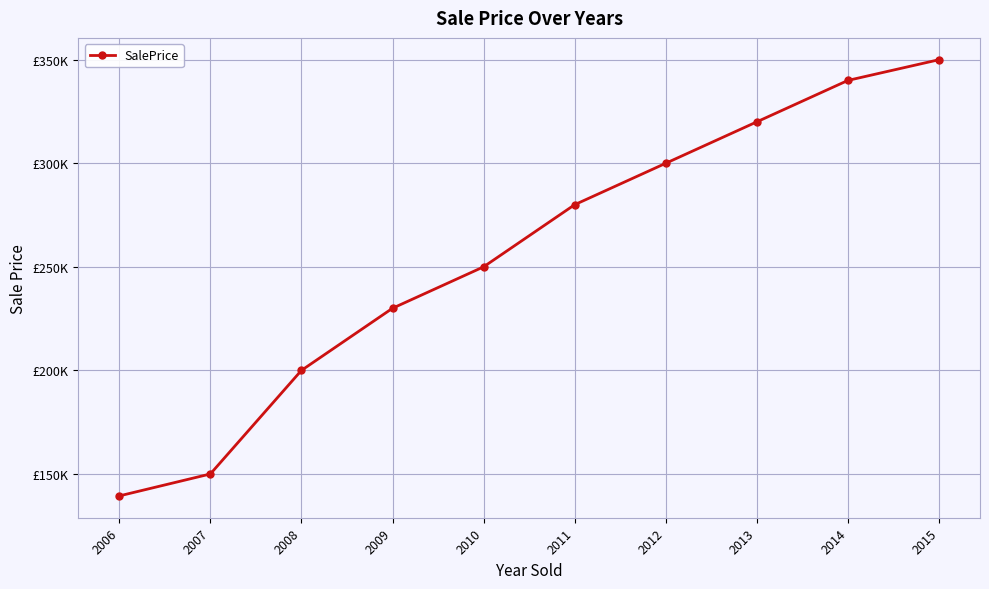

What is the minimum value shown in the chart?

139400